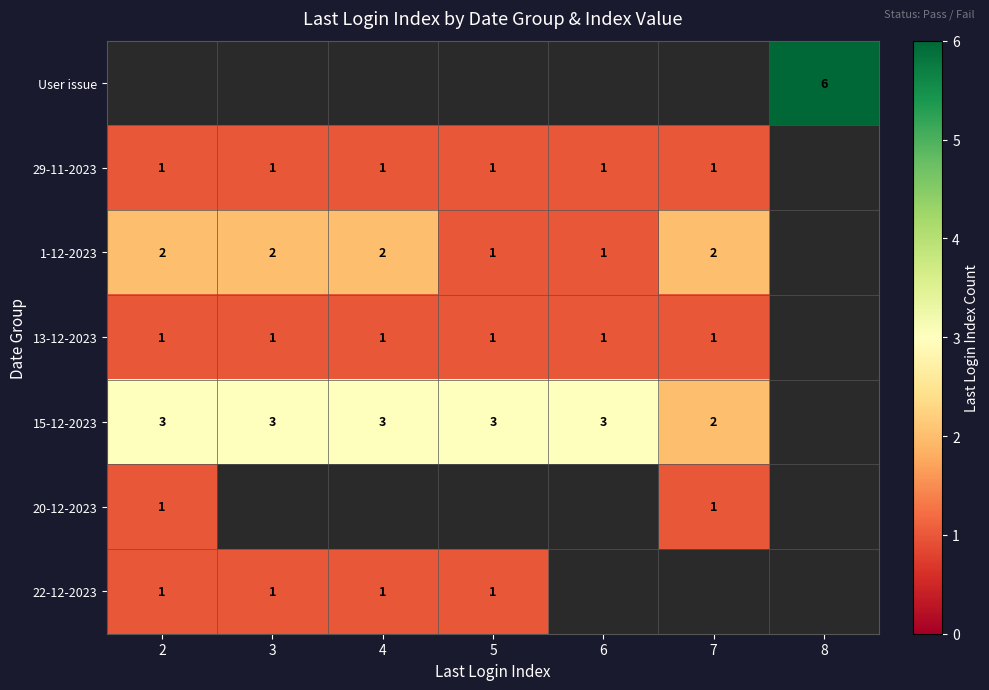

The User issue series shows 6 at 8. True or false?

True